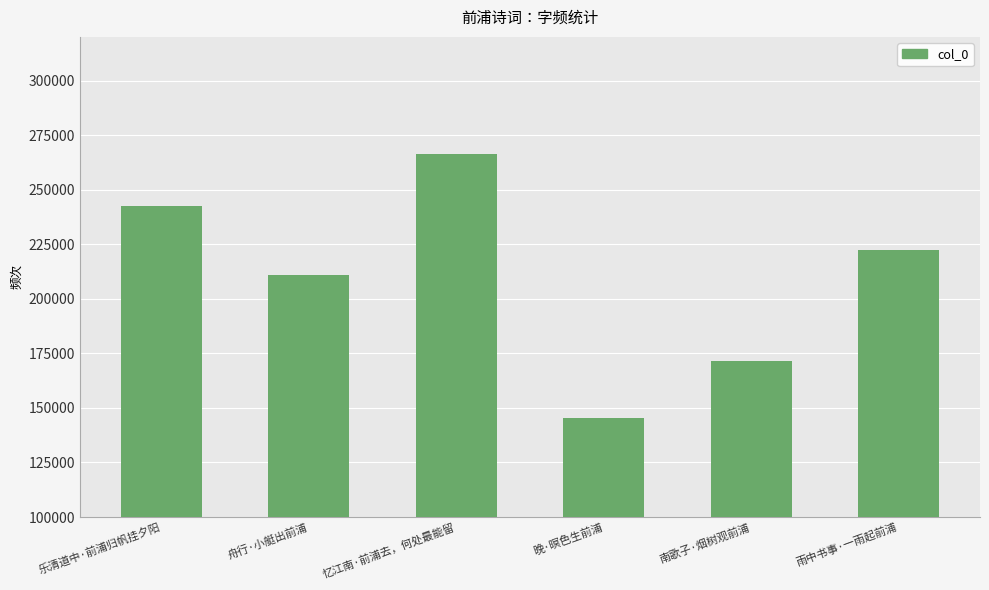

Rank the categories by value from lowest to highest.

晚·暝色生前浦, 南歌子·烟树观前浦, 舟行·小艇出前浦, 雨中书事·一雨起前浦, 乐清道中·前浦归帆挂夕阳, 忆江南·前浦去，何处最能留